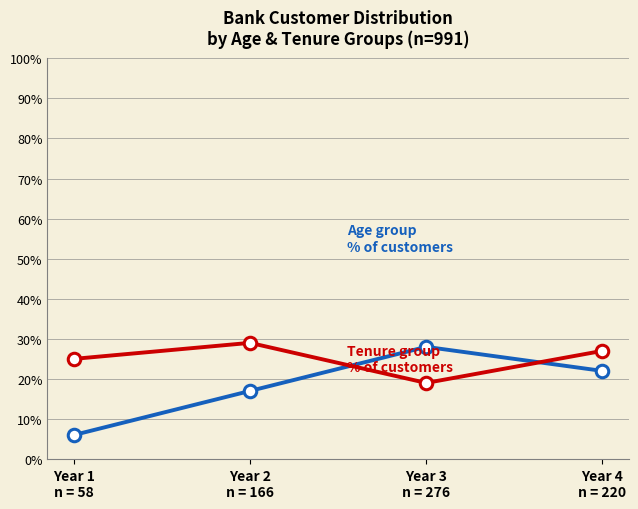

What is the smallest value displayed?

6